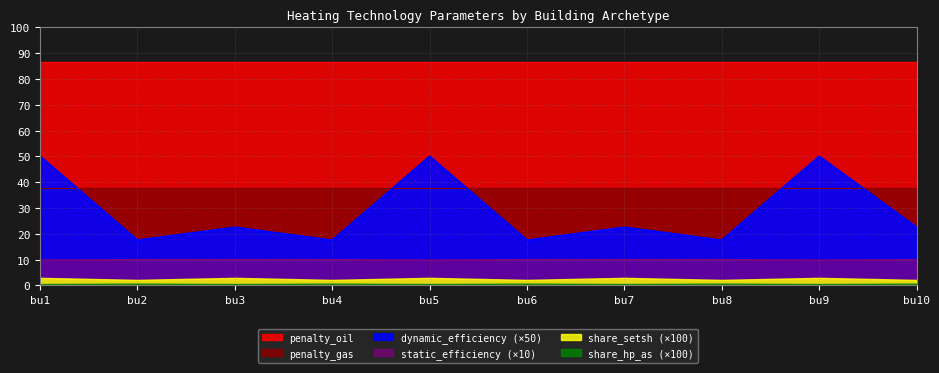

Reading right to left, list all the values displayed in this chart.

static_efficiency: bu10=1.0	bu9=1.0	bu8=1.0	bu7=1.0	bu6=1.0	bu5=1.0	bu4=1.0	bu3=1.0	bu2=1.0	bu1=1.0
dynamic_efficiency: bu10=0.5	bu9=1.0	bu8=0.3	bu7=0.5	bu6=0.3	bu5=1.0	bu4=0.3	bu3=0.5	bu2=0.3	bu1=1.0
share_setsh: bu10=0.0	bu9=0.0	bu8=0.0	bu7=0.0	bu6=0.0	bu5=0.0	bu4=0.0	bu3=0.0	bu2=0.0	bu1=0.0
share_hp_as: bu10=0.0	bu9=0.0	bu8=0.0	bu7=0.0	bu6=0.0	bu5=0.0	bu4=0.0	bu3=0.0	bu2=0.0	bu1=0.0
penalty_gas: bu10=37.7	bu9=37.7	bu8=37.7	bu7=37.7	bu6=37.7	bu5=37.7	bu4=37.7	bu3=37.7	bu2=37.7	bu1=37.7
penalty_oil: bu10=86.5	bu9=86.5	bu8=86.5	bu7=86.5	bu6=86.5	bu5=86.5	bu4=86.5	bu3=86.5	bu2=86.5	bu1=86.5